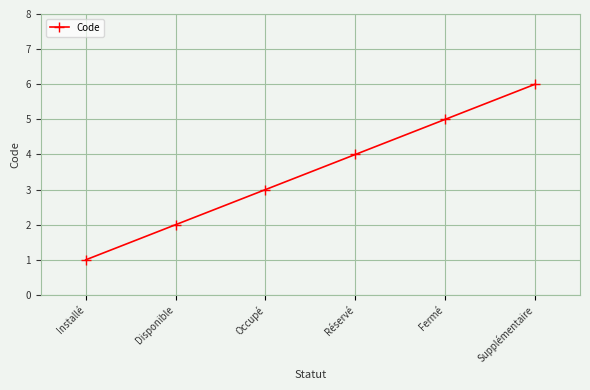

Reading left to right, what are all the values shown in this chart?

1	2	3	4	5	6